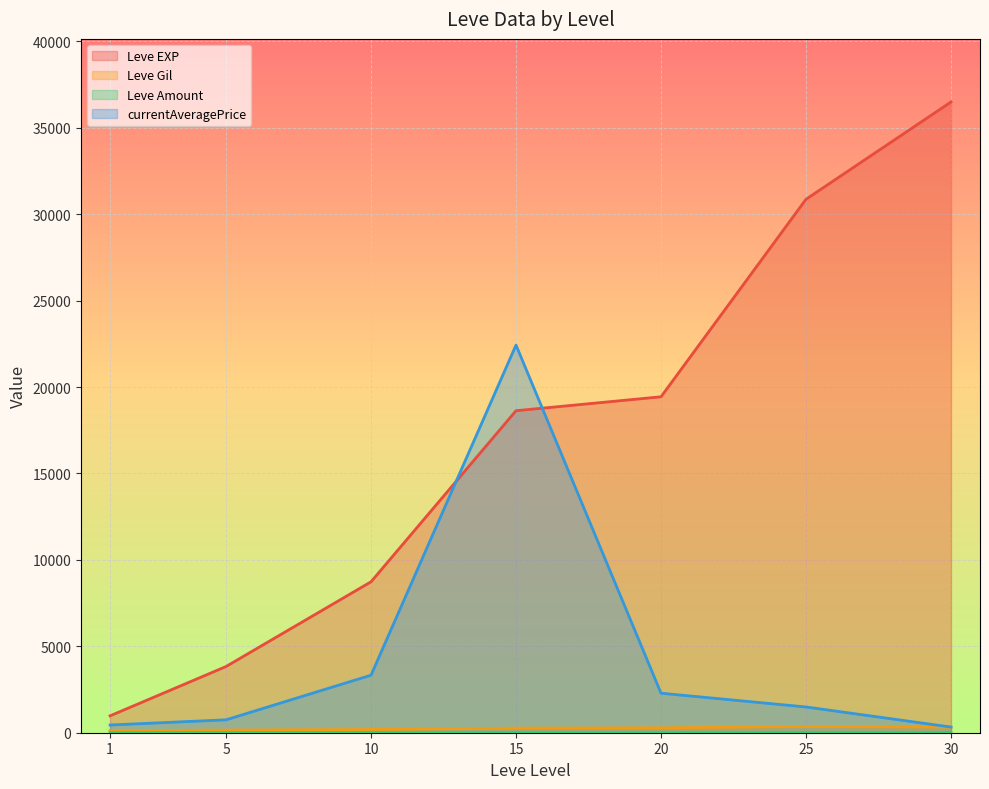

Which series ends up on top after the final intersection of currentAveragePrice and Leve EXP?

Leve EXP